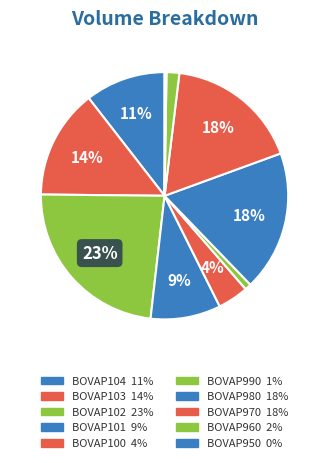

To the nearest percent, what portion does BOVAP101 represent?

9%